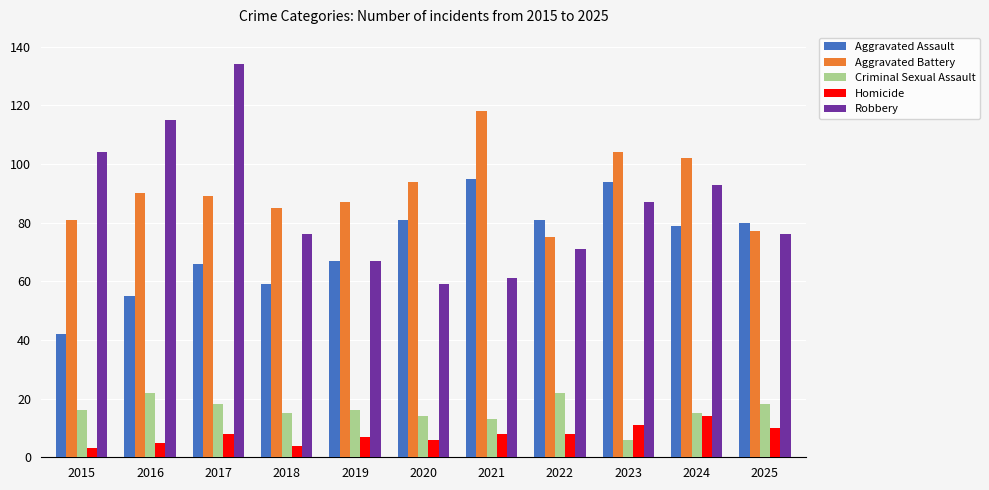

The Criminal Sexual Assault series shows 6 at 2020. True or false?

False